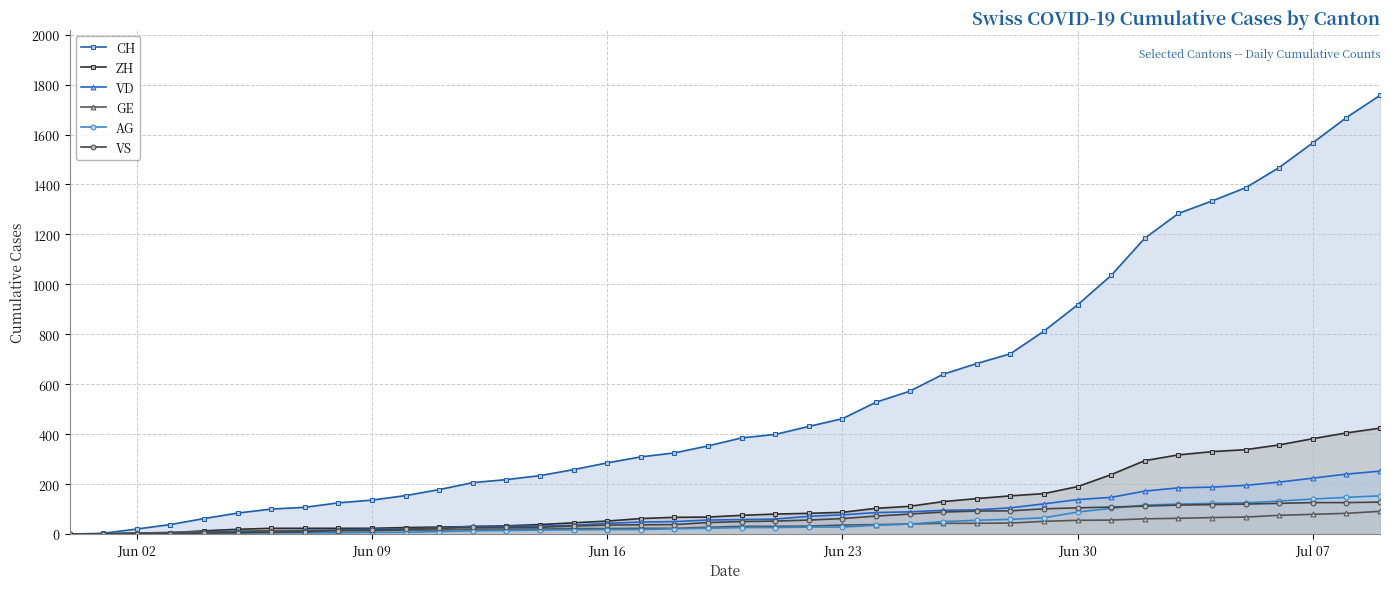

True or false: VD and AG intersect in this chart.

False